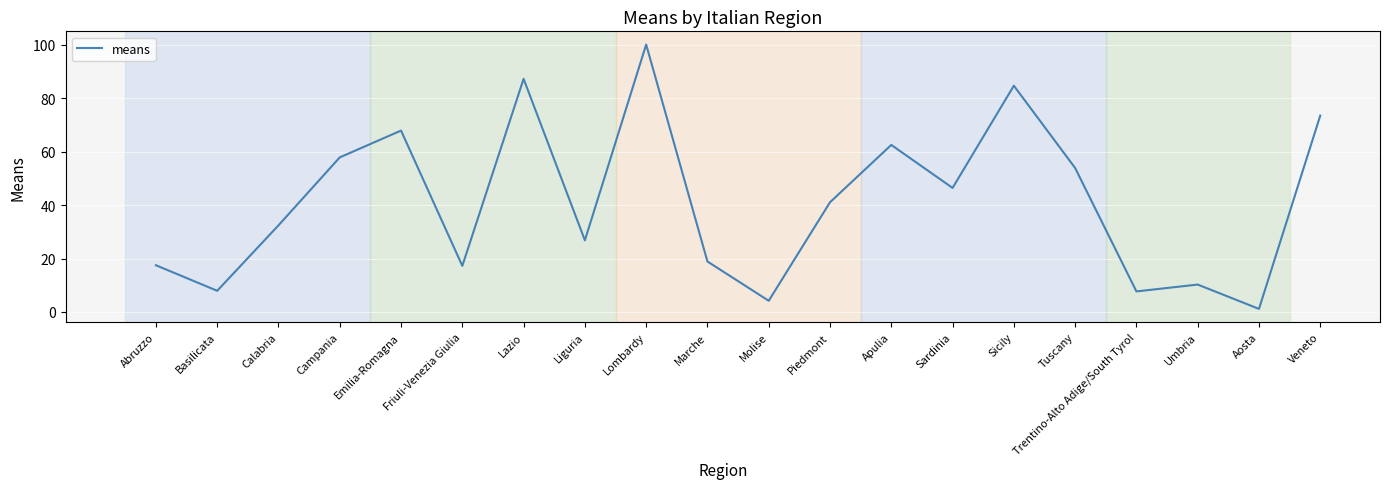

Does the chart have visible grid lines?

Yes